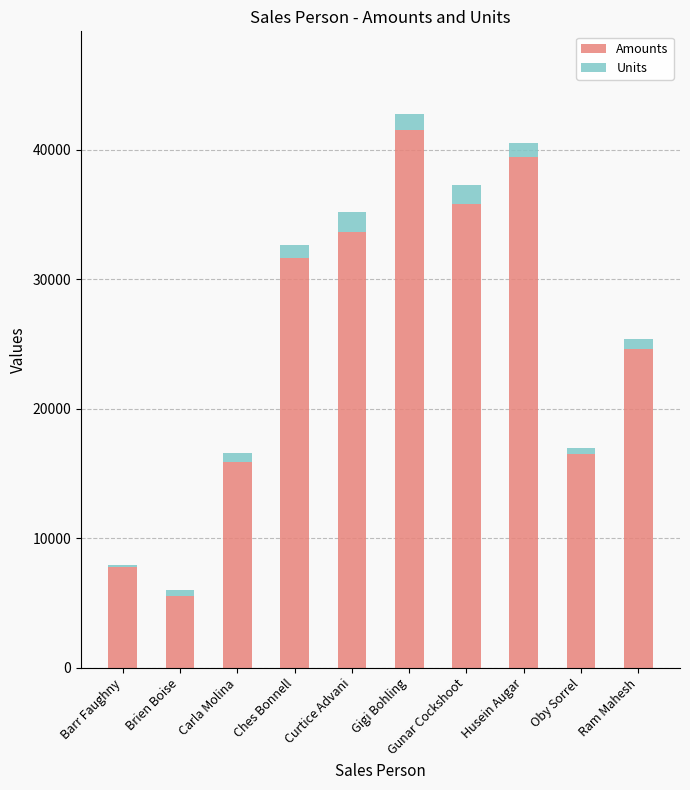

What is the maximum value for Amounts?

41559